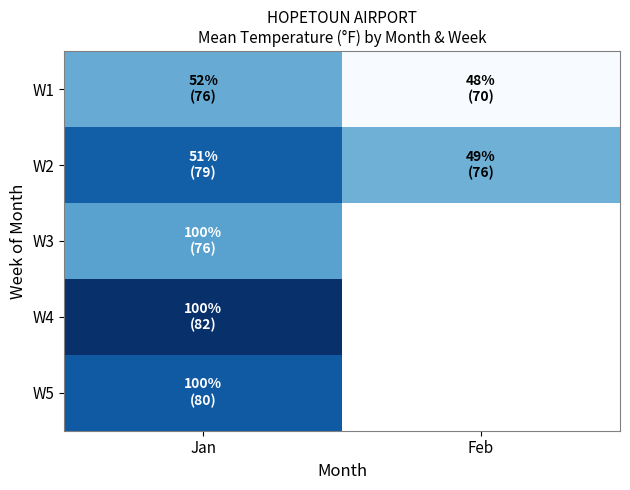

Which has a higher value, Jan or Feb?

Jan